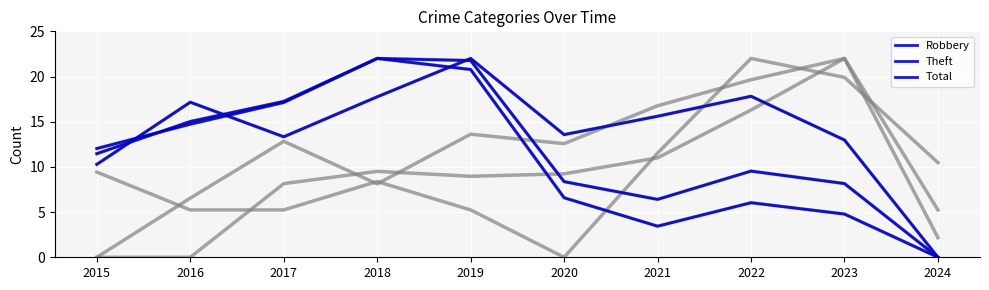

True or false: Robbery has a value of 17.2 at 2016.

True